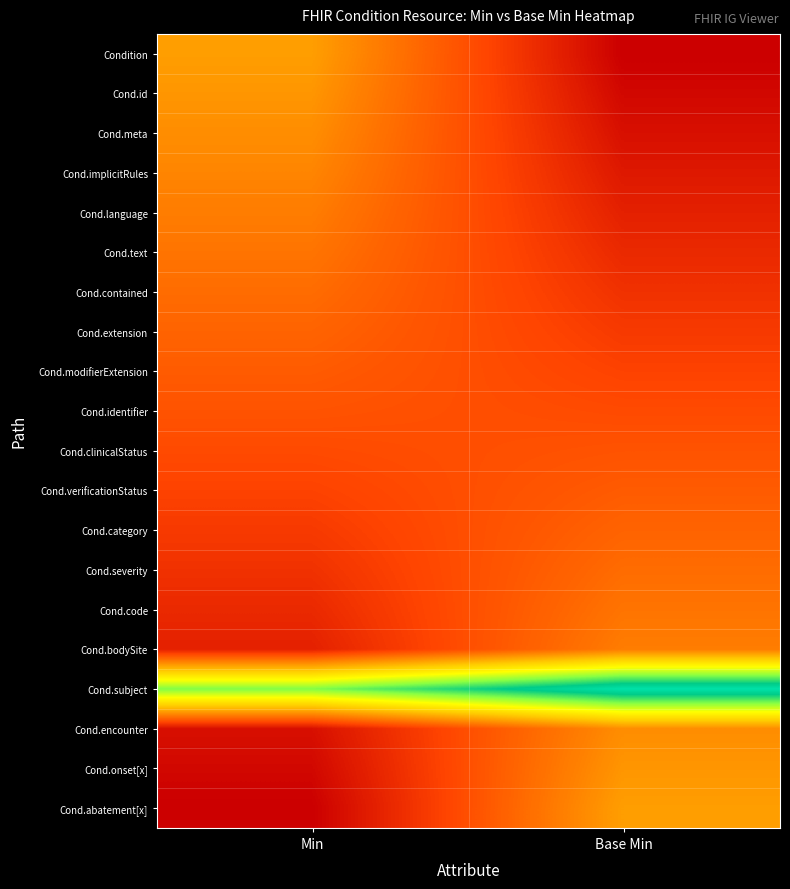

Which has a higher value, Min or Base Min?

Min